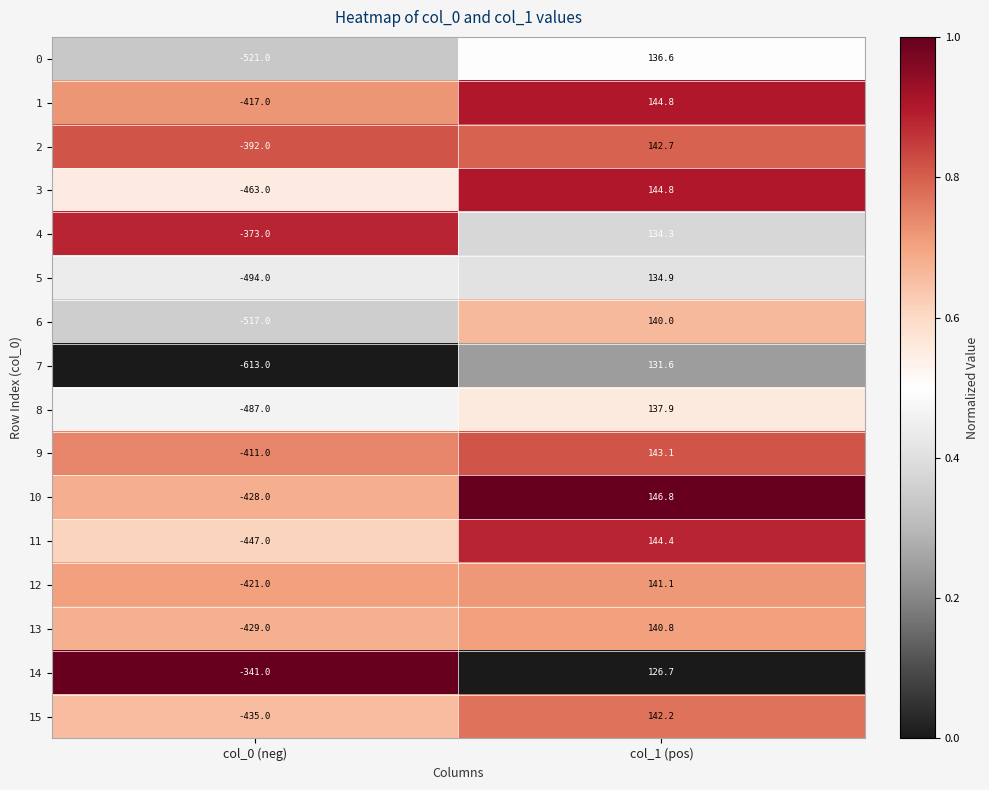

Which series changed the most between col_0 (neg) and col_1 (pos)?

7